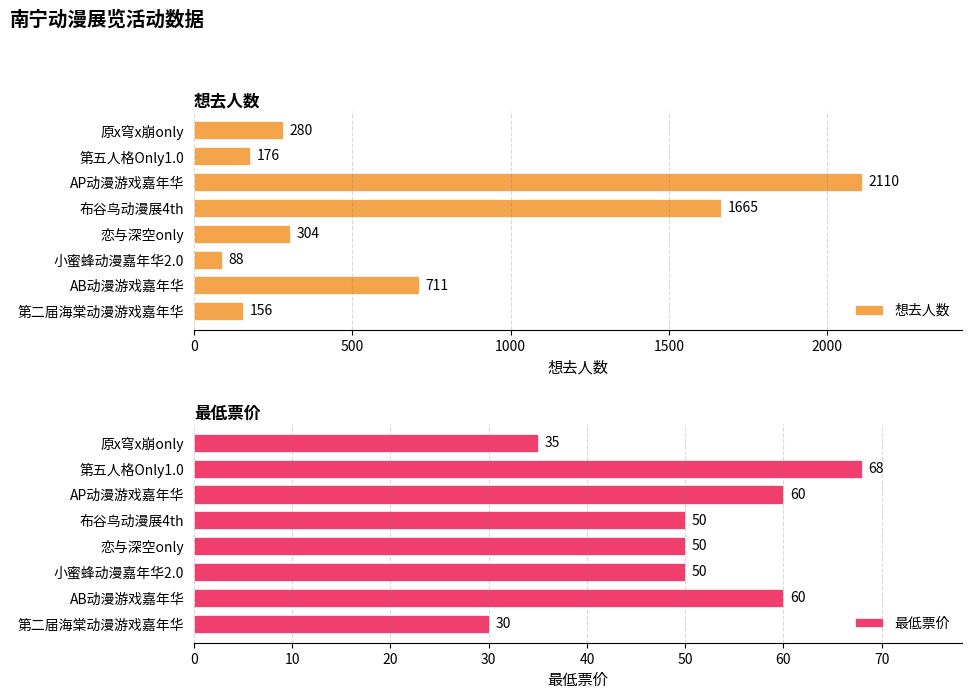

What are all the series names shown in the legend?

想去人数, 最低票价